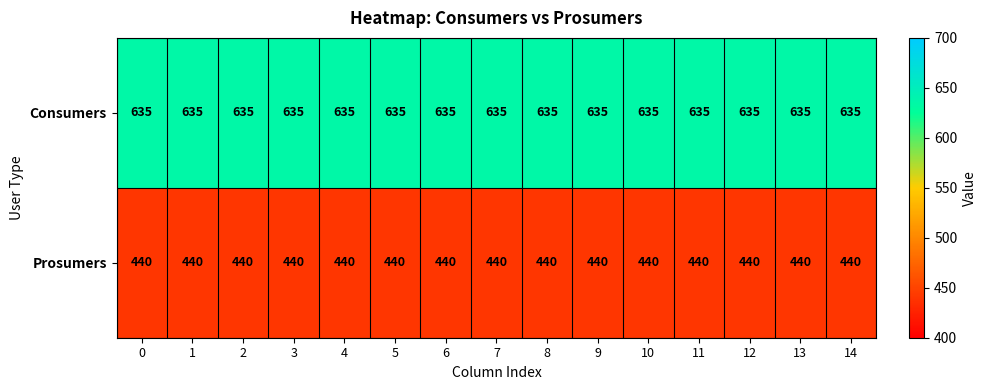

What is the difference between the highest and lowest values at 2?

195